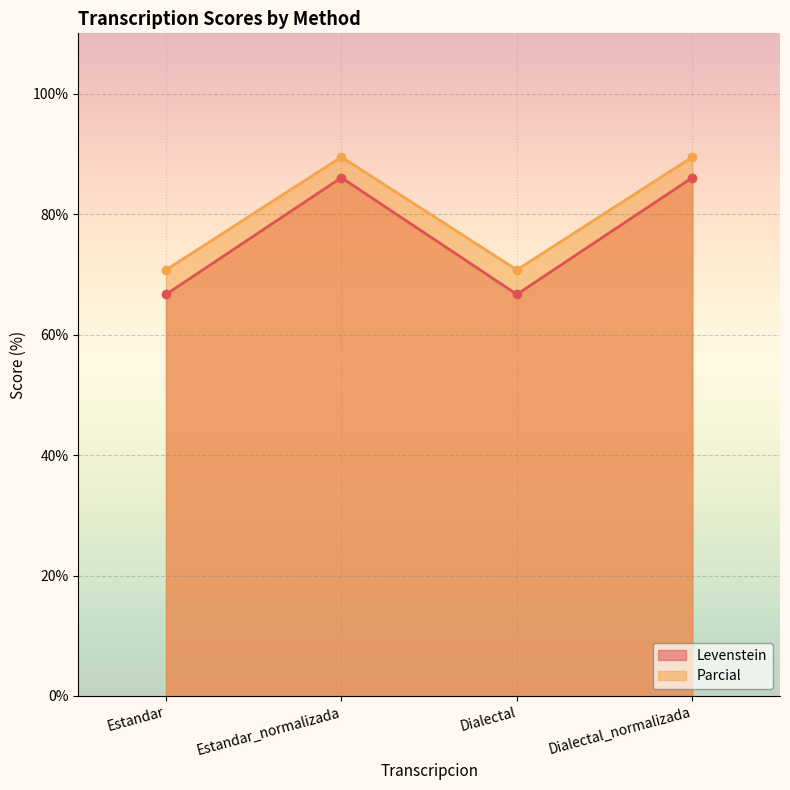

Which series has the widest spread of values?

Levenstein